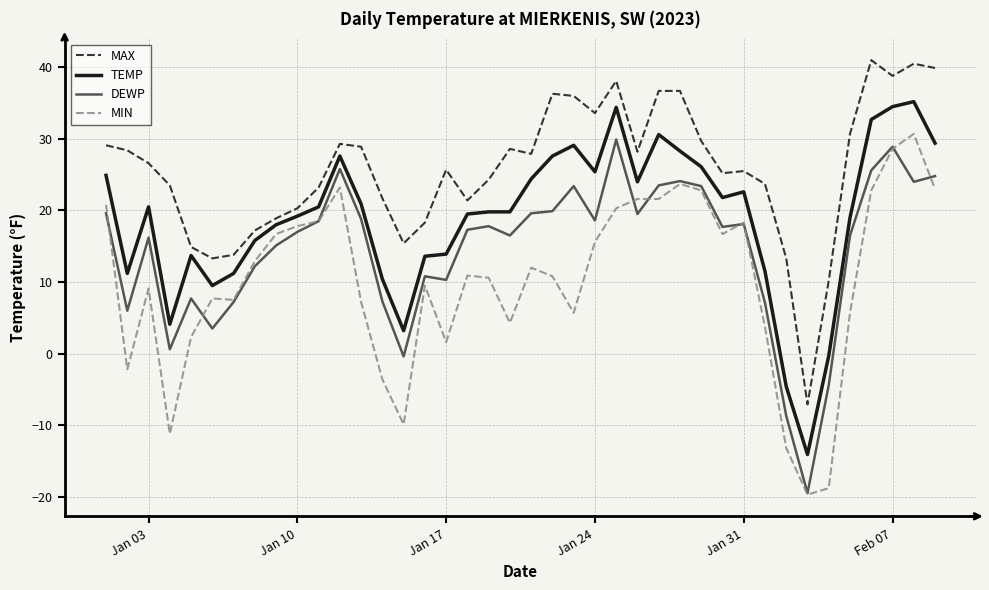

True or false: DEWP and TEMP cross at least once.

False